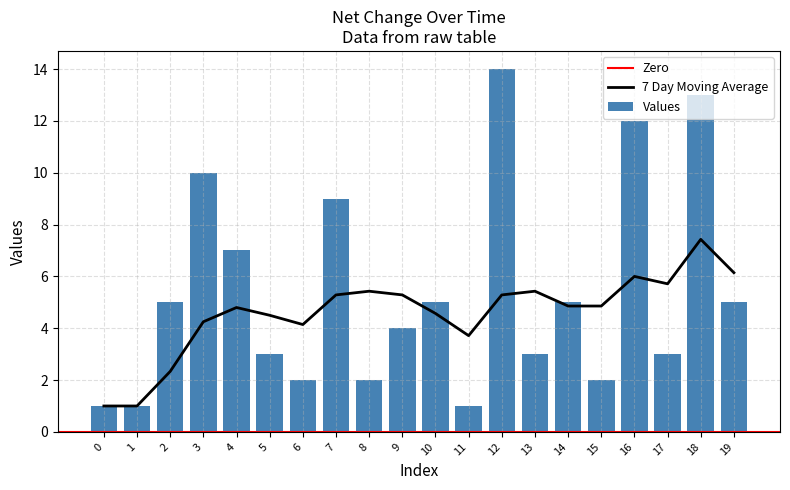

List the labels in order of value, largest first.

12, 18, 16, 3, 7, 4, 2, 10, 14, 19, 9, 5, 13, 17, 6, 8, 15, 0, 1, 11